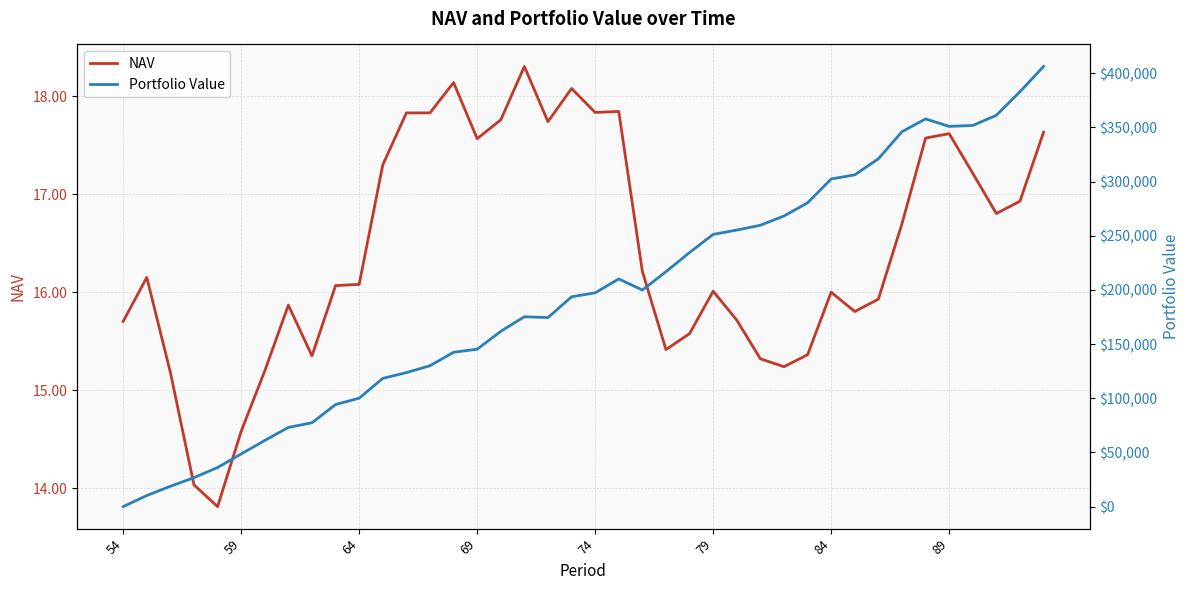

Which category has the lowest value in the Portfolio Value series?

54